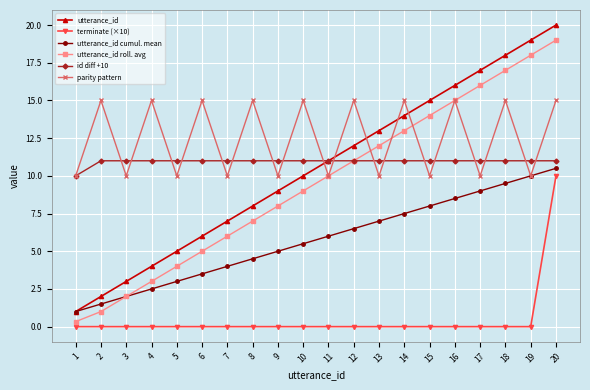

How many data points does each series have?

20